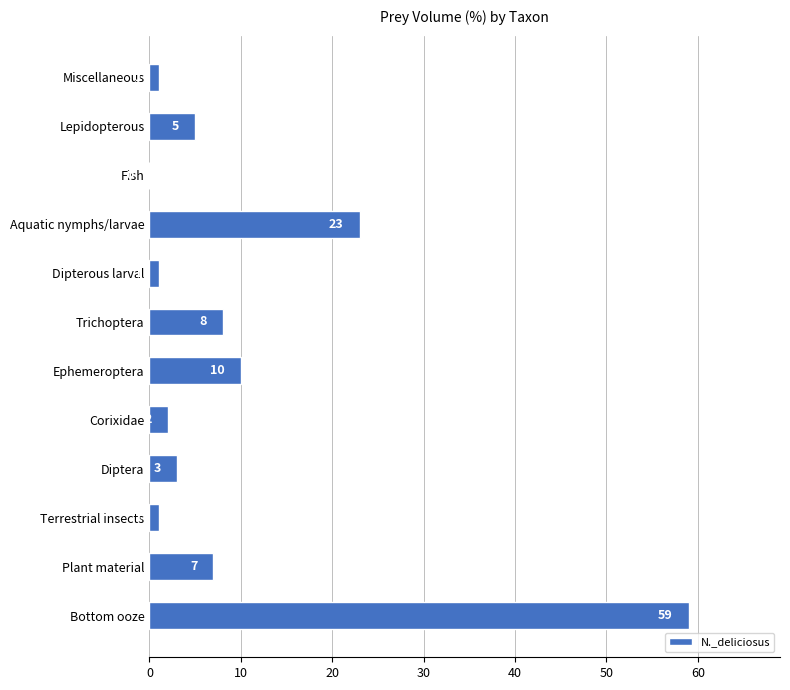

How many data points does each series have?

12